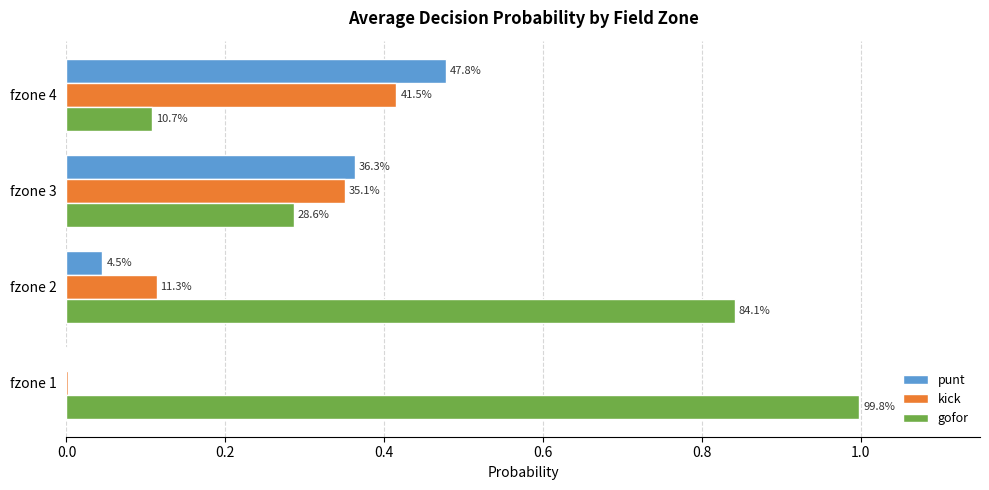

What are all the series names shown in the legend?

punt, kick, gofor